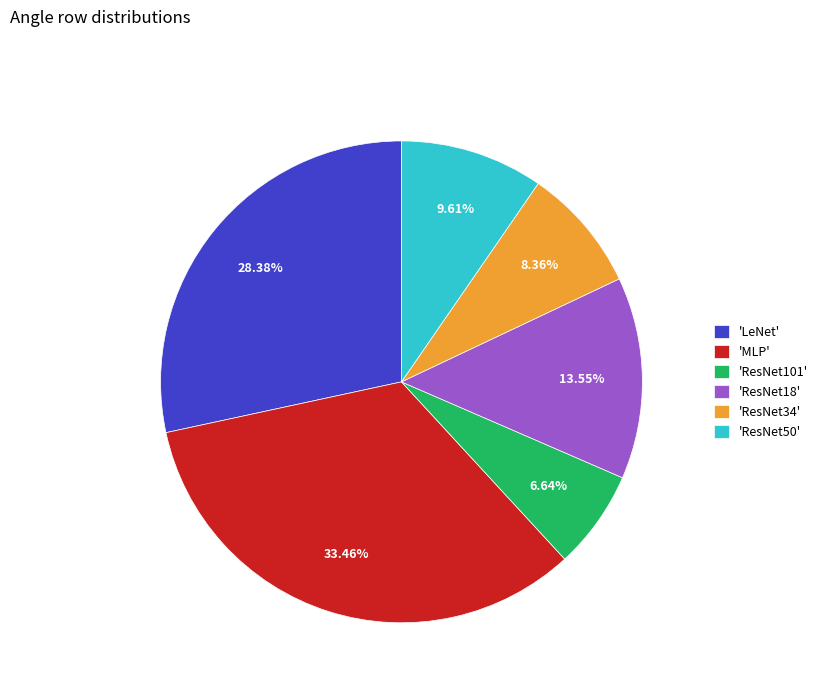

Is the sum of 'ResNet18' and 'LeNet' greater than half?

No